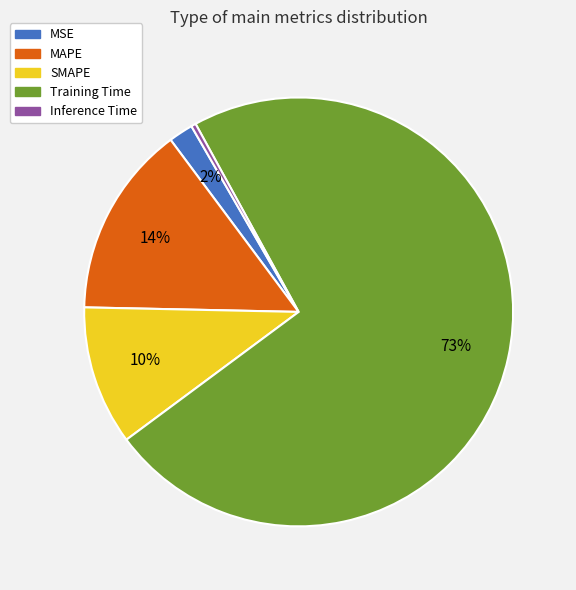

Rank the categories by value from lowest to highest.

Inference Time, MSE, SMAPE, MAPE, Training Time